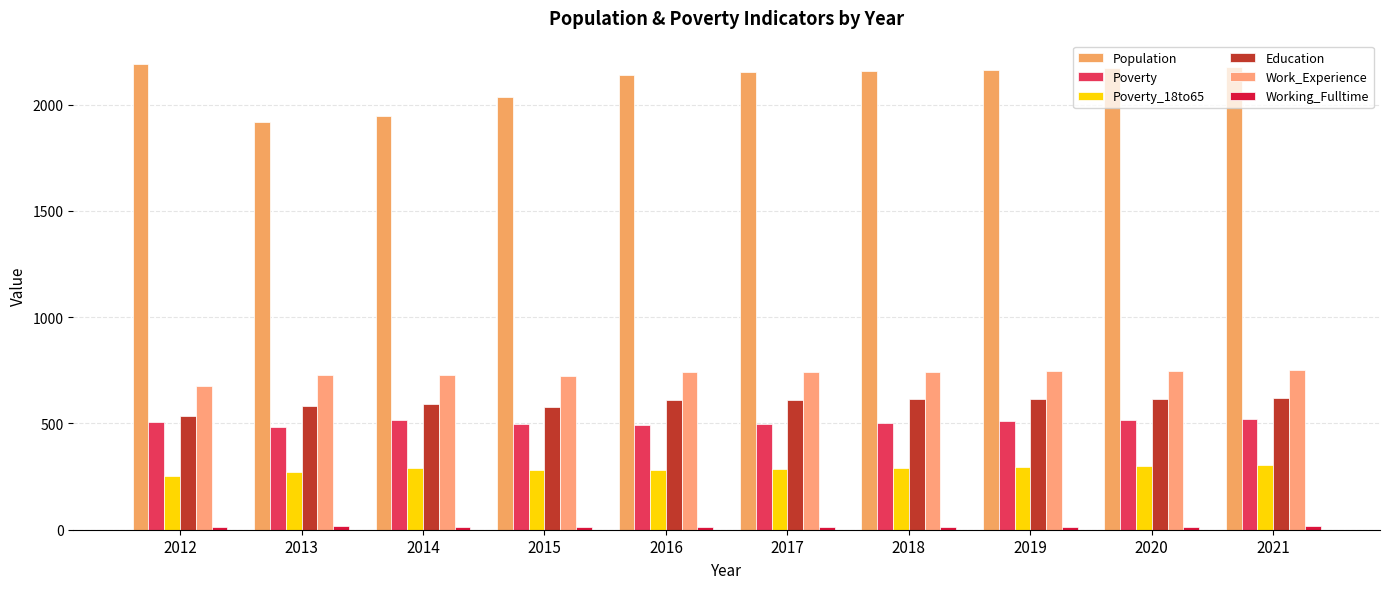

What is the sum of the Poverty values at 2019 and 2012?

1020